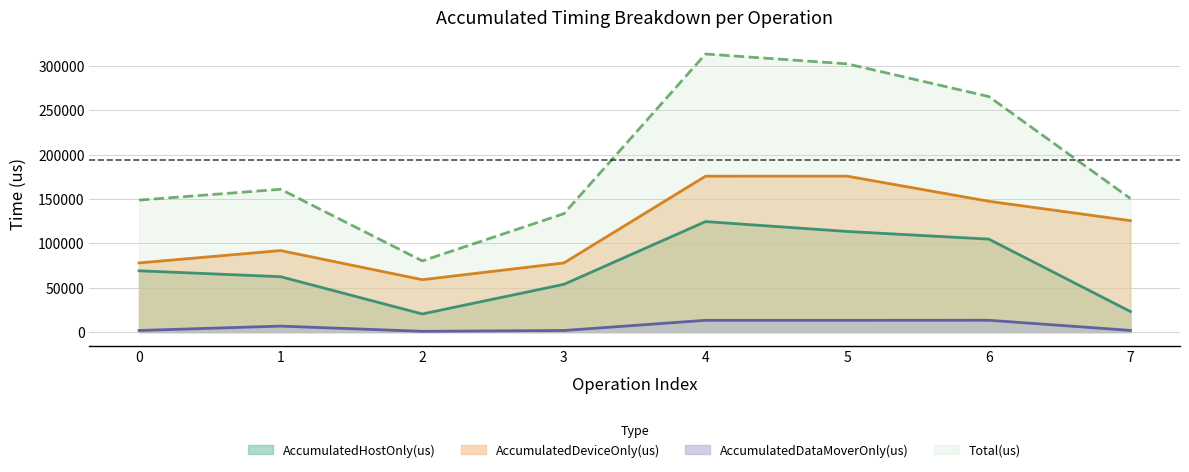

Rank the series by their average value, from lowest to highest.

AccumulatedDataMoverOnly(us), AccumulatedHostOnly(us), AccumulatedDeviceOnly(us), Total(us)